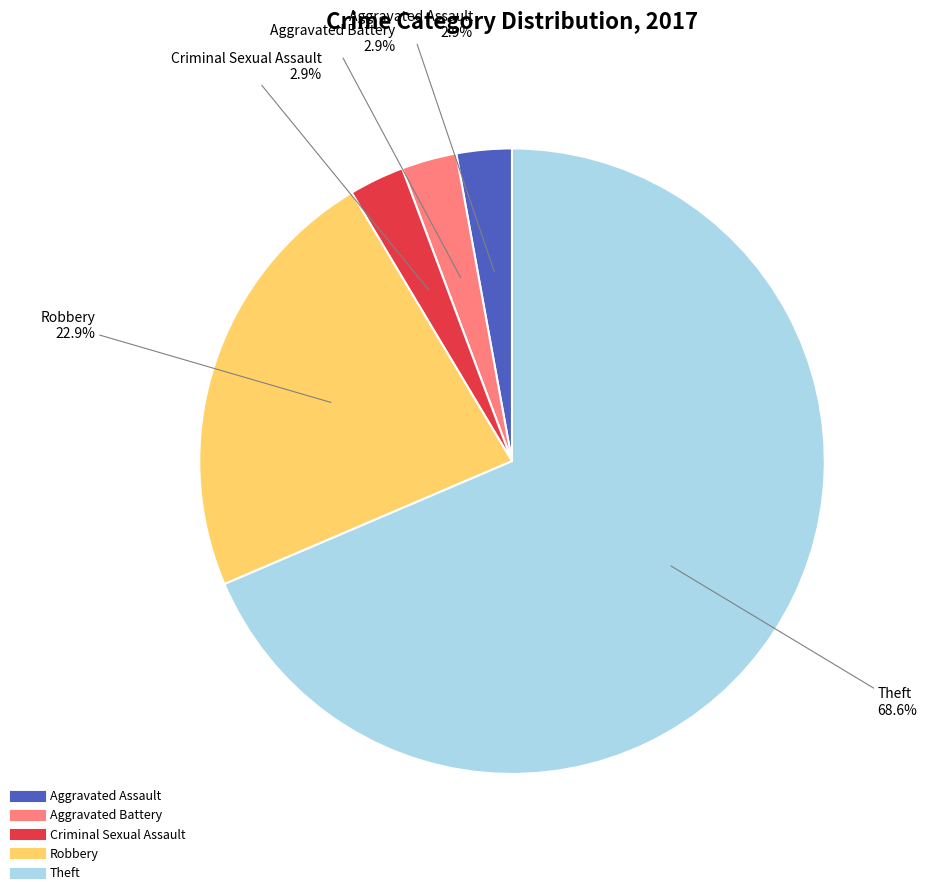

Between Theft and Aggravated Battery, which is larger?

Theft